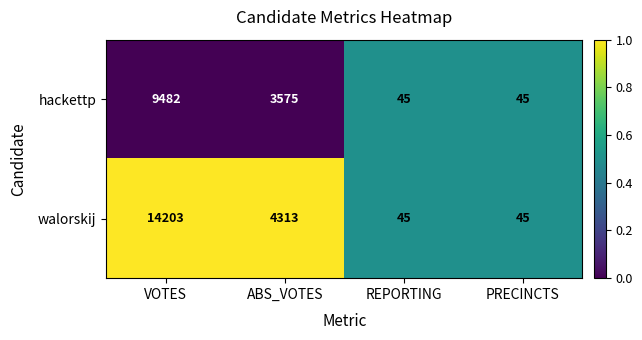

Which series has the widest spread of values?

walorskij